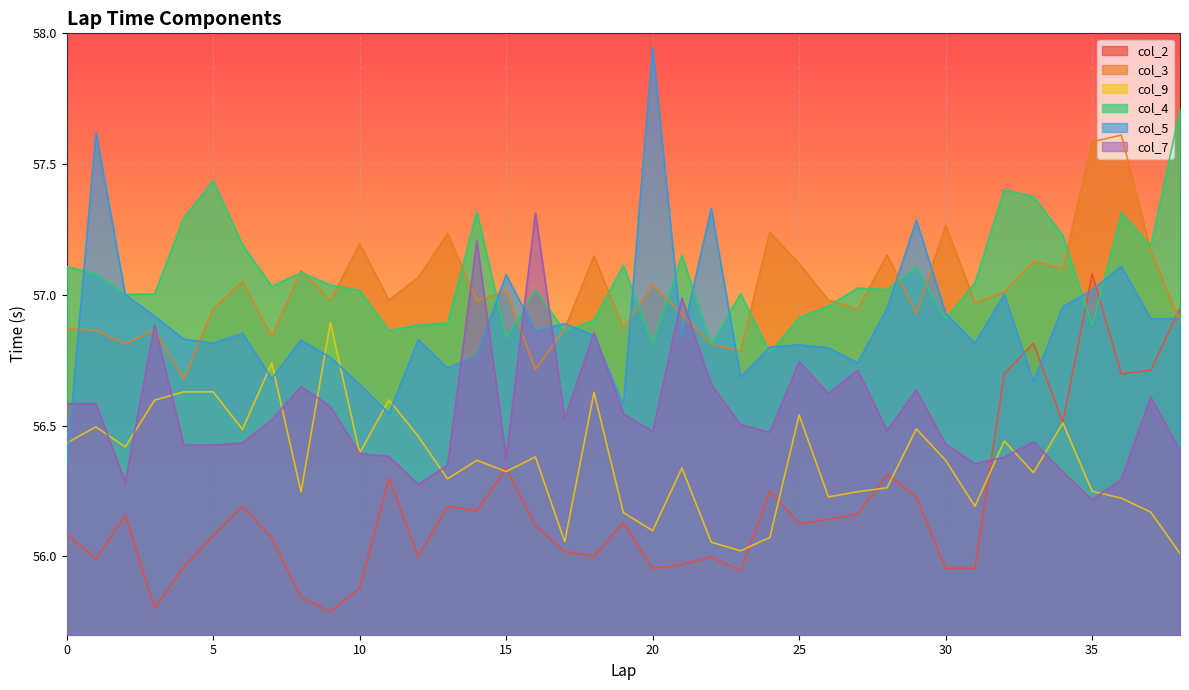

What is the sum of all col_4 values?

2225.6